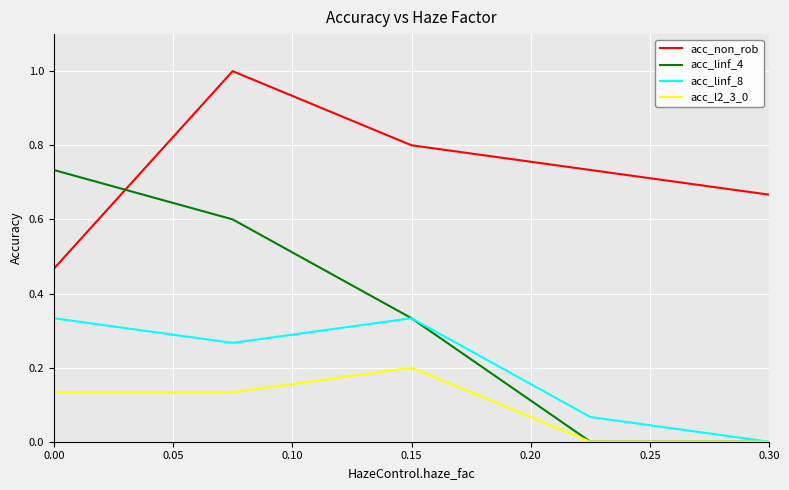

List the series in order of their overall mean, lowest first.

acc_l2_3_0, acc_linf_8, acc_linf_4, acc_non_rob